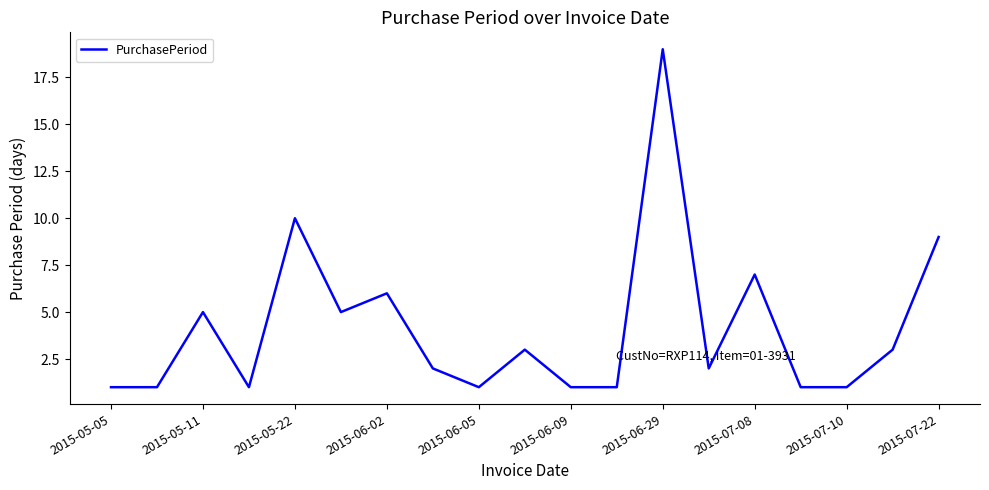

What is the difference between the maximum and minimum values?

18